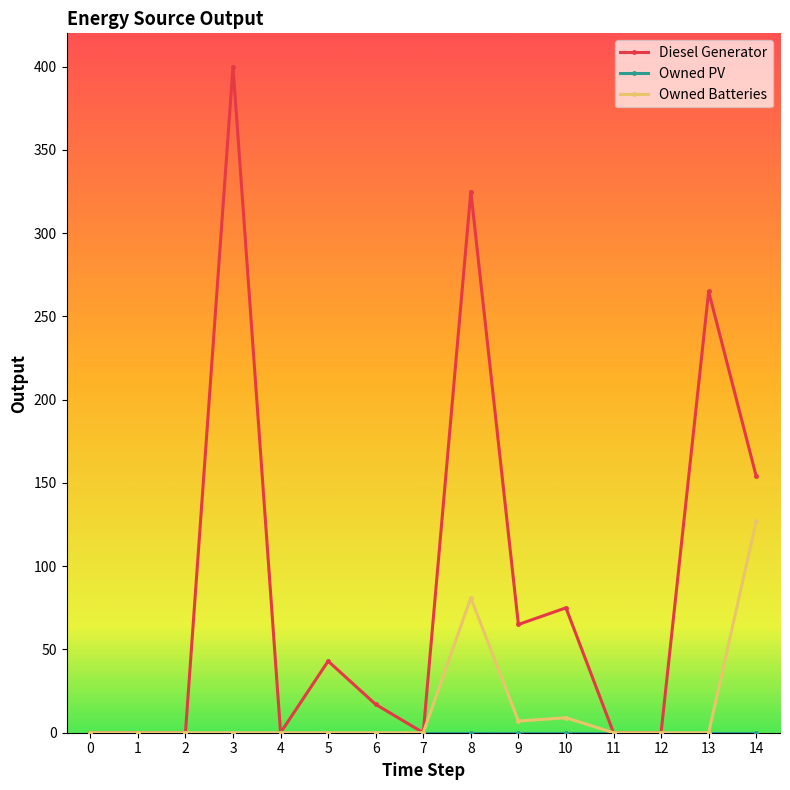

Which series has the largest range (max minus min)?

Diesel Generator